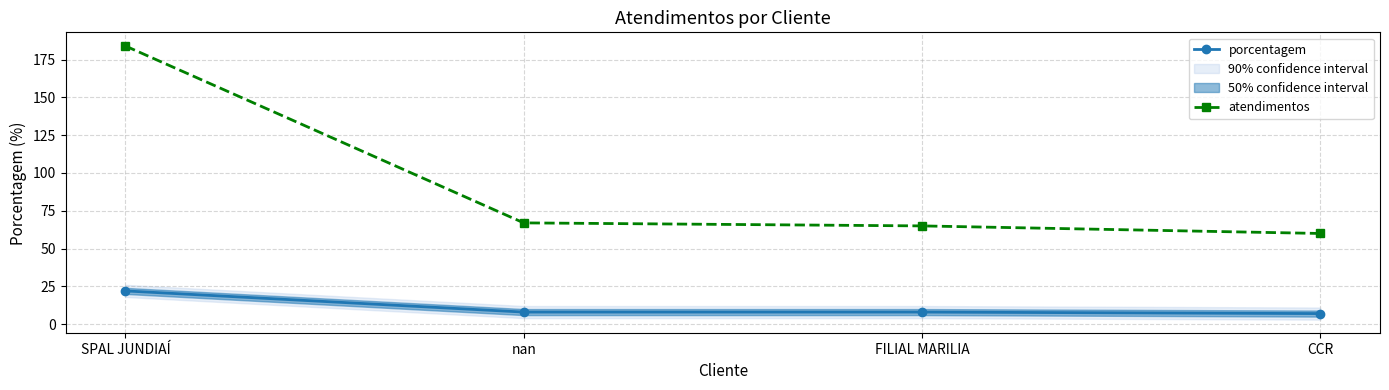

True or false: porcentagem and atendimentos cross at least once.

False